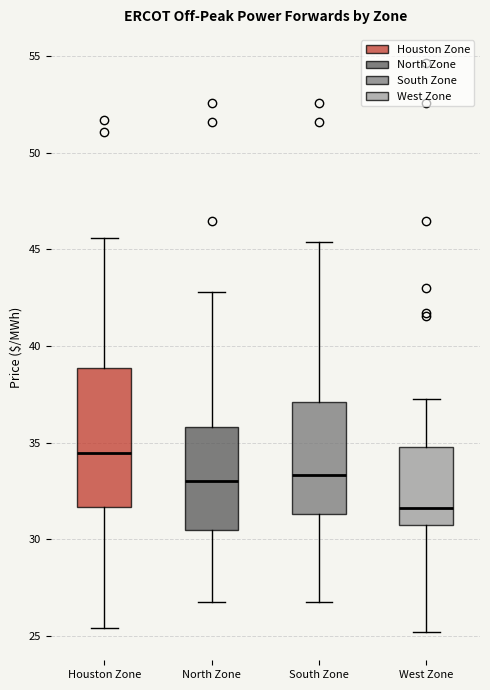

Where does the median line of the box for North Zone sit on the y-axis? The values are not printed on the chart, so give them approximately, as read against the axis.

33.0